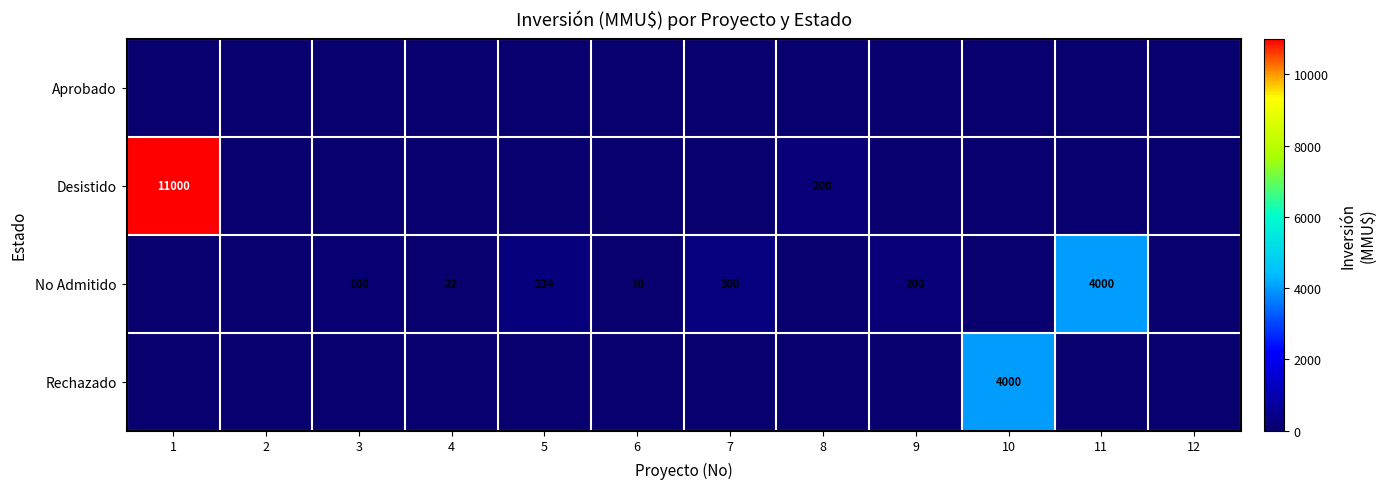

Is it true that No Admitido equals 300 at 7?

True